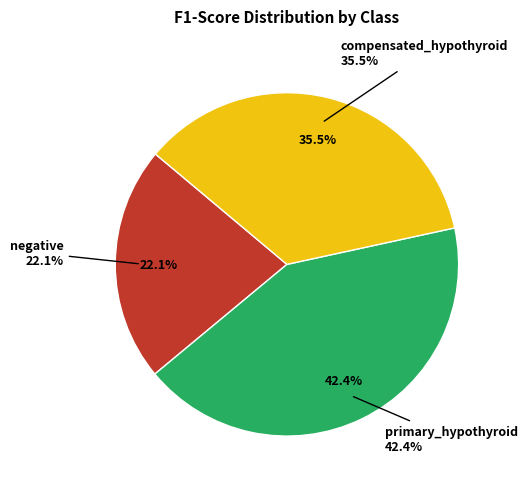

The compensated_hypothyroid slice represents 35% of the pie. True or false?

True